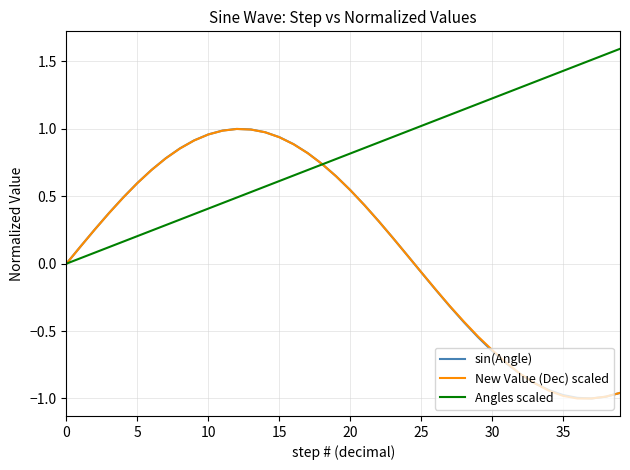

Which series has the largest total across all categories?

Angles scaled